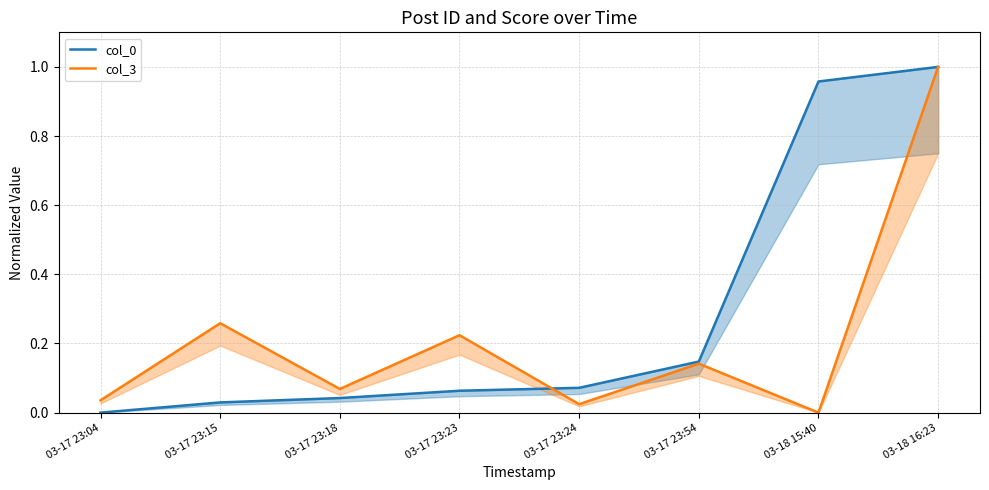

Reading left to right, list all the values displayed in this chart.

col_0: 0.0	0.0	0.0	0.1	0.1	0.1	1.0	1.0
col_3: 0.0	0.3	0.1	0.2	0.0	0.1	0.0	1.0